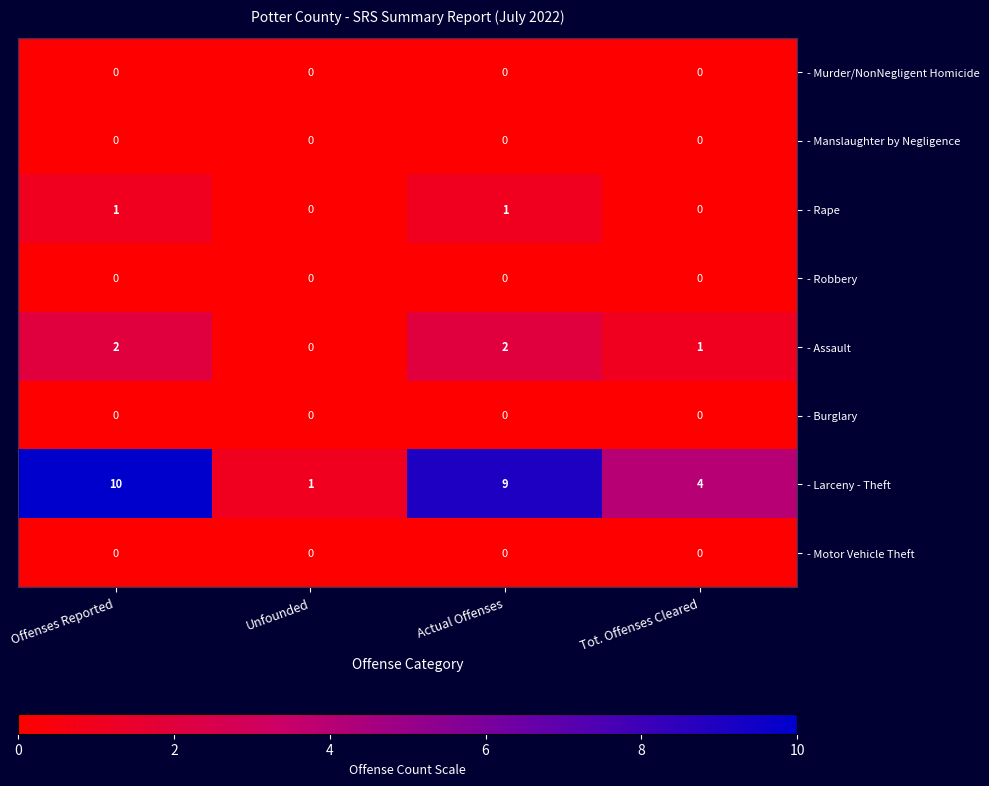

Is it true that - Burglary equals 0 at Actual Offenses?

True